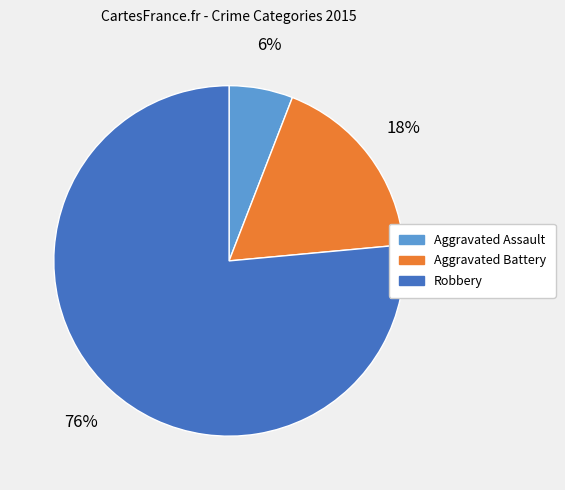

How many segments does this pie chart have?

3